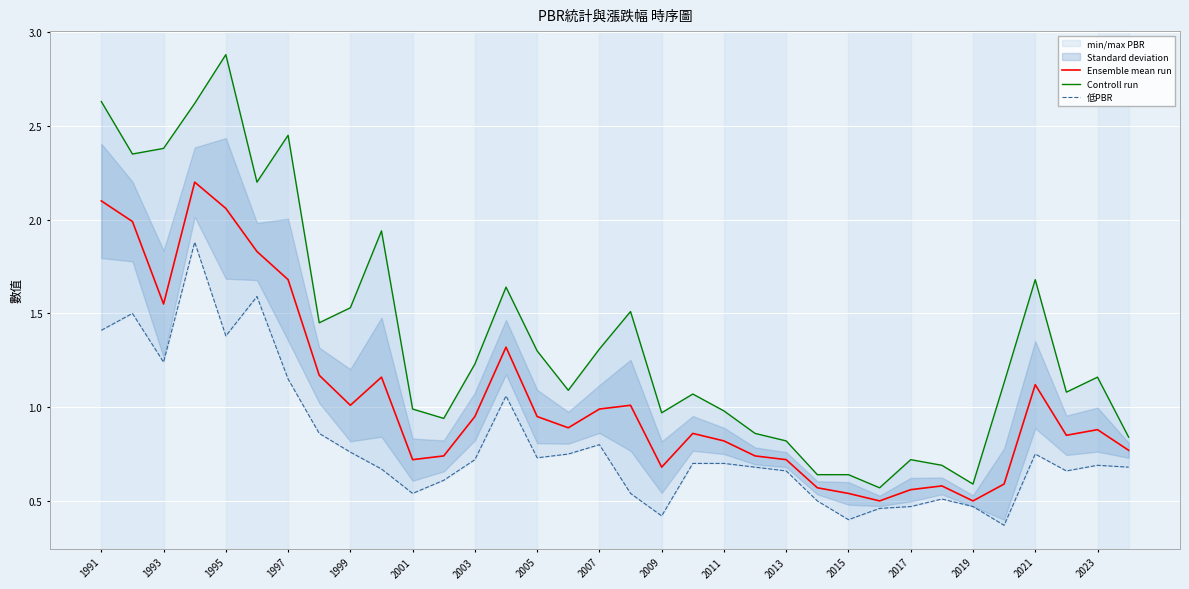

What is the minimum value shown in the chart?

0.4